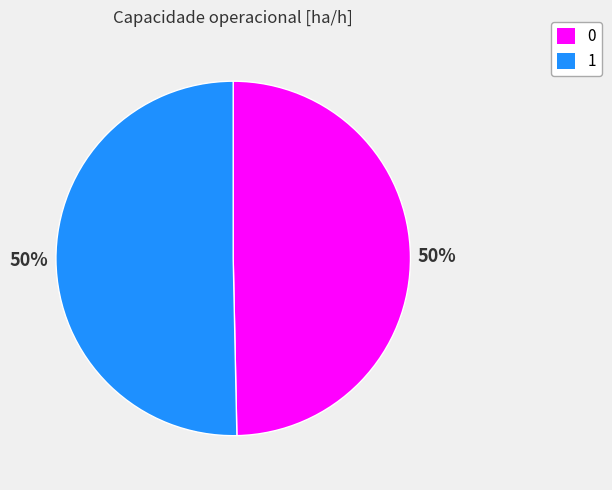

What is the majority slice?

1